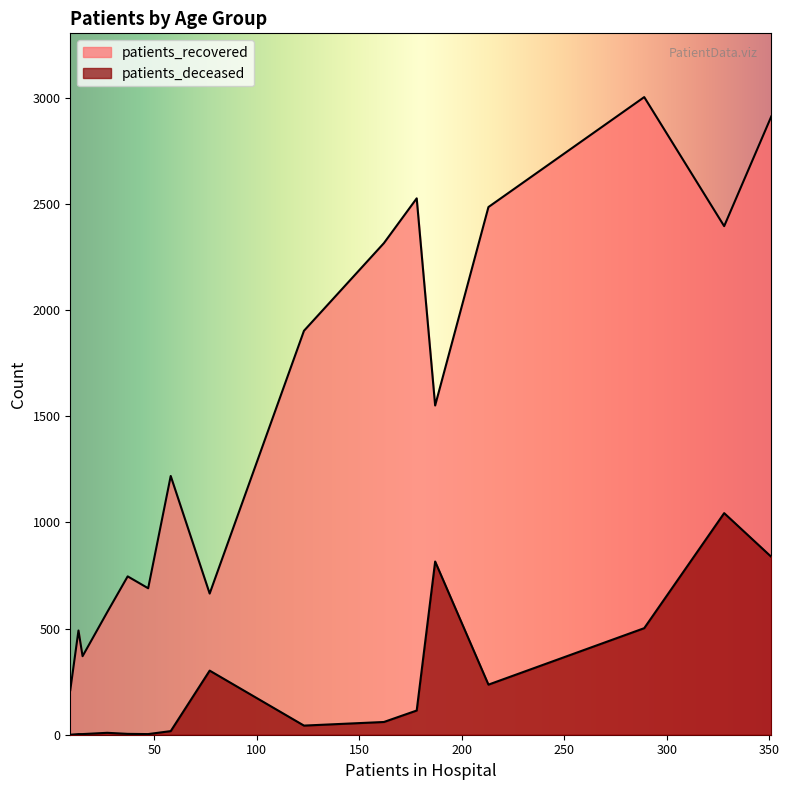

What is the average value of the patients_recovered series?

1504